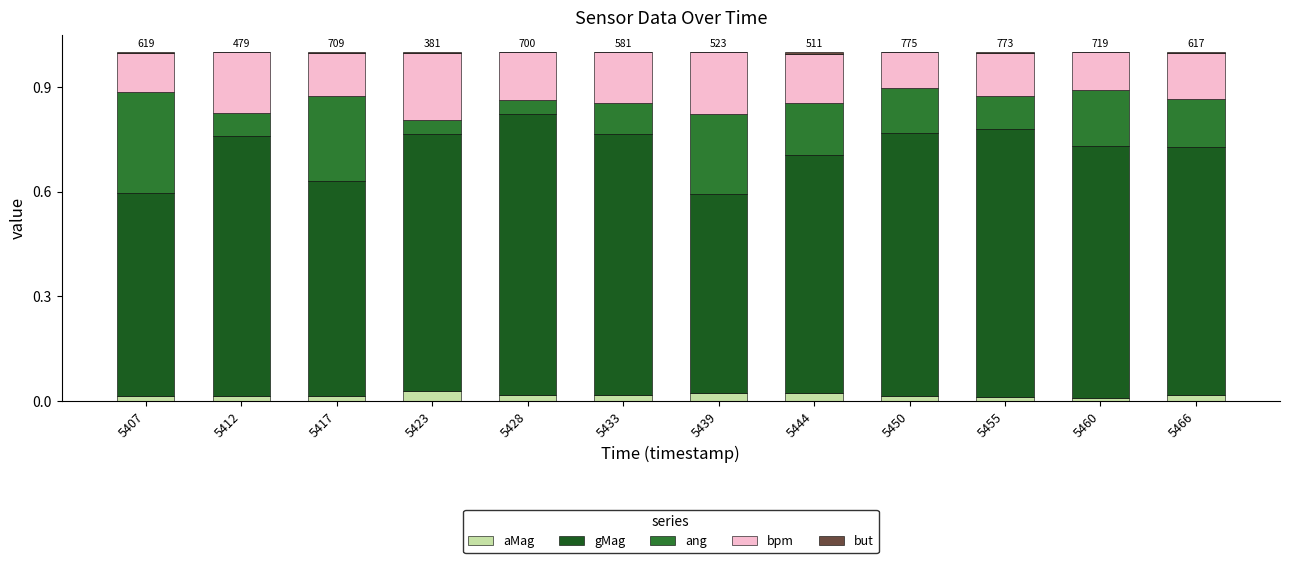

At which category is the sum across all series the highest?

5412